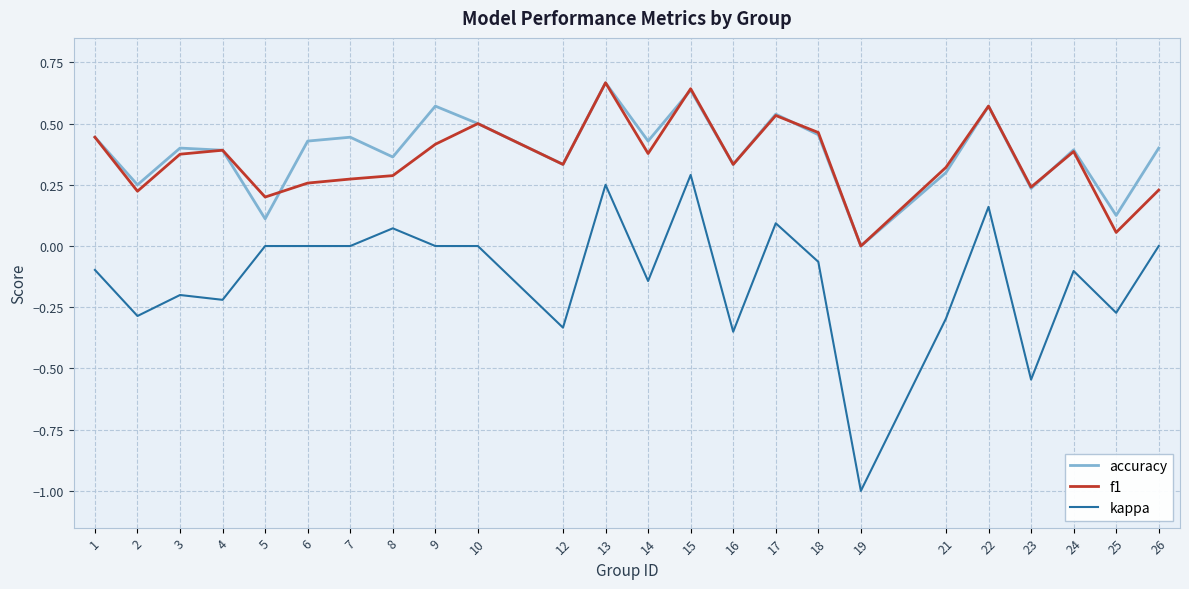

Which series has the largest range (max minus min)?

kappa